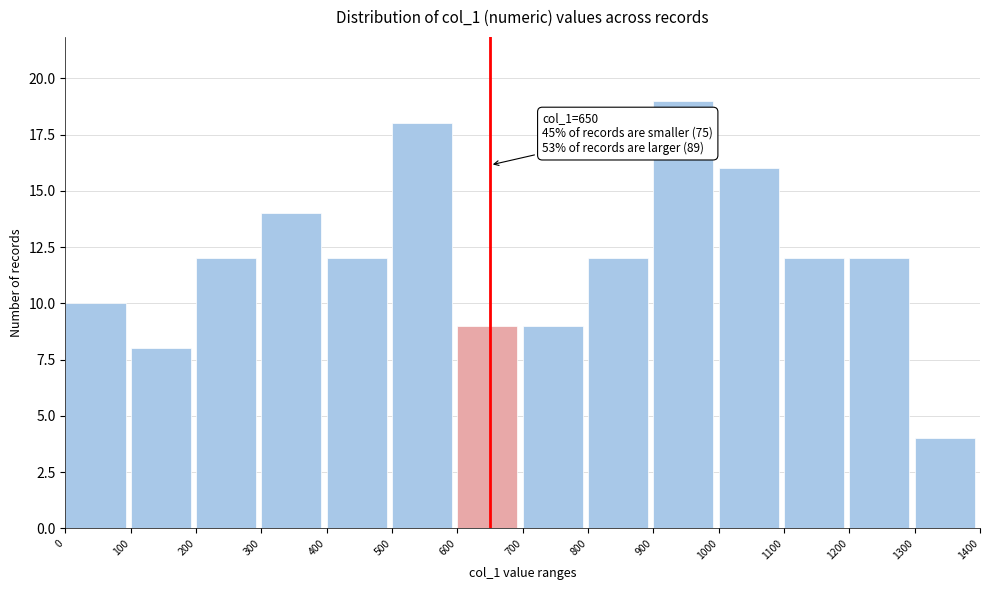

Which range on the x-axis has the tallest bar?

900 to 1000